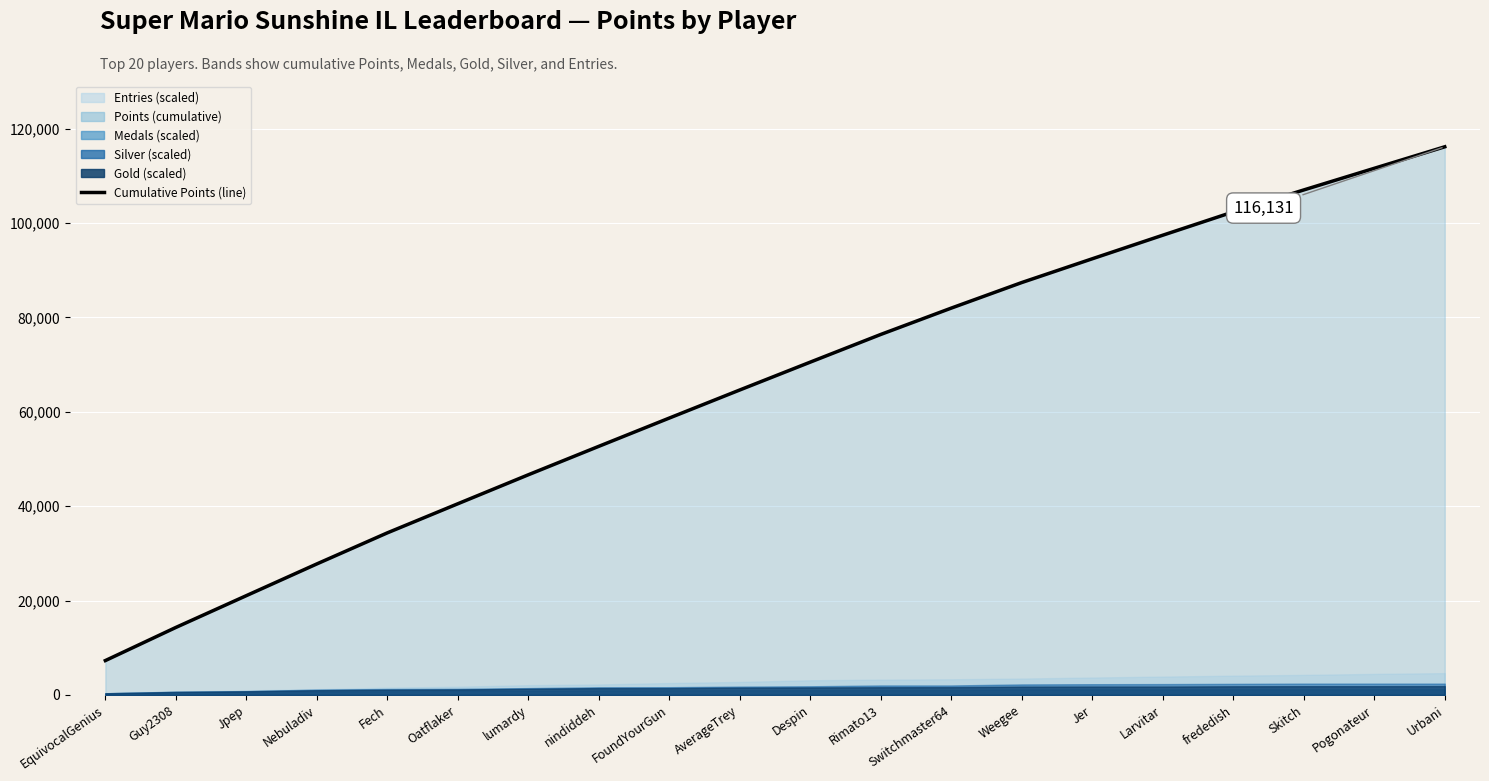

Reading left to right, list all the values displayed in this chart.

7292	14309	21045	27765	34347	40509	46649	52678	58666	64616	70516	76380	81960	87375	92408	97400	102337	106988	111571	116131